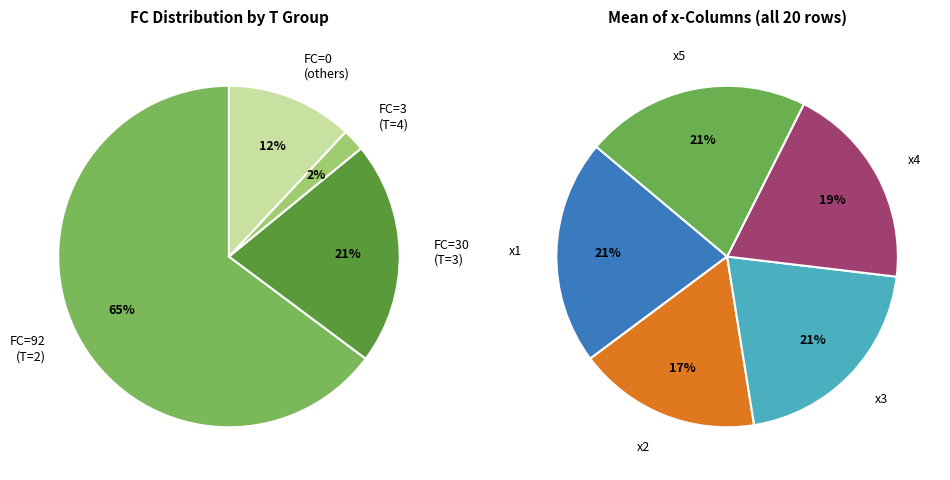

The 5 slice represents 14% of the pie. True or false?

False